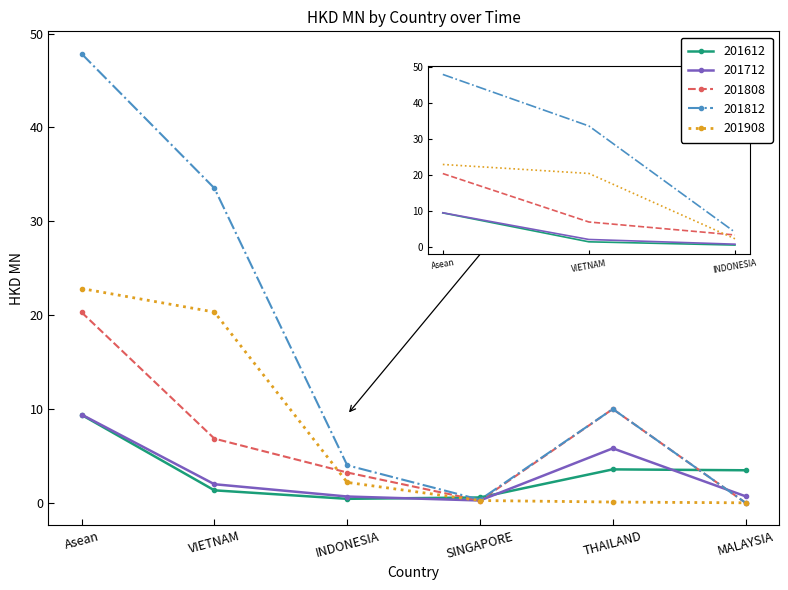

The value of 201712 at Asean is 14.7. True or false?

False